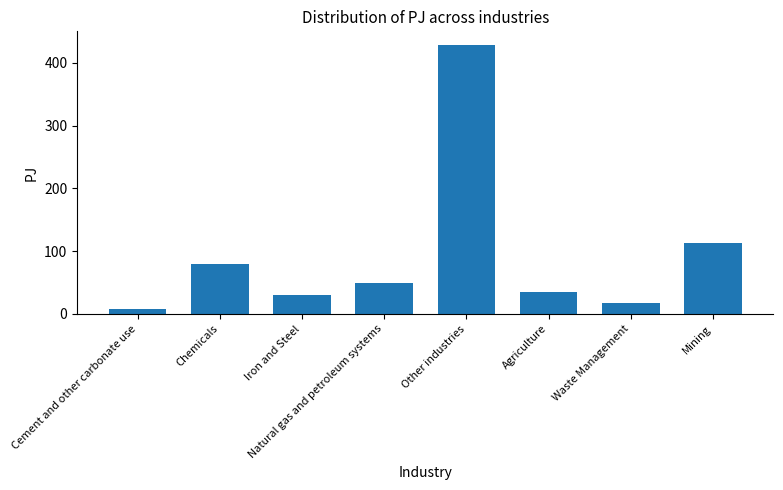

Rank the categories by value from highest to lowest.

Other industries, Mining, Chemicals, Natural gas and petroleum systems, Agriculture, Iron and Steel, Waste Management, Cement and other carbonate use